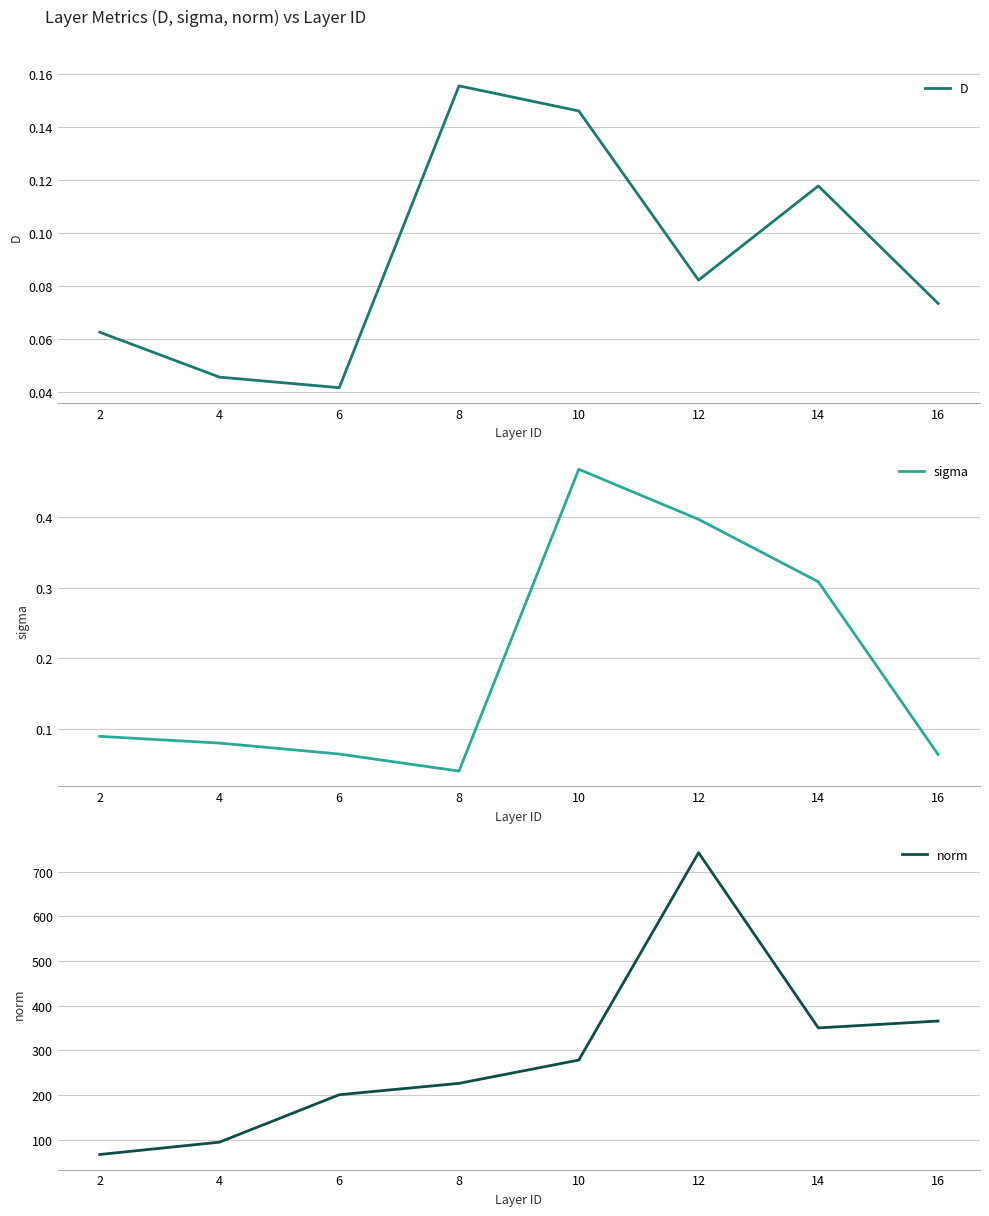

How many lines are shown in the chart?

3